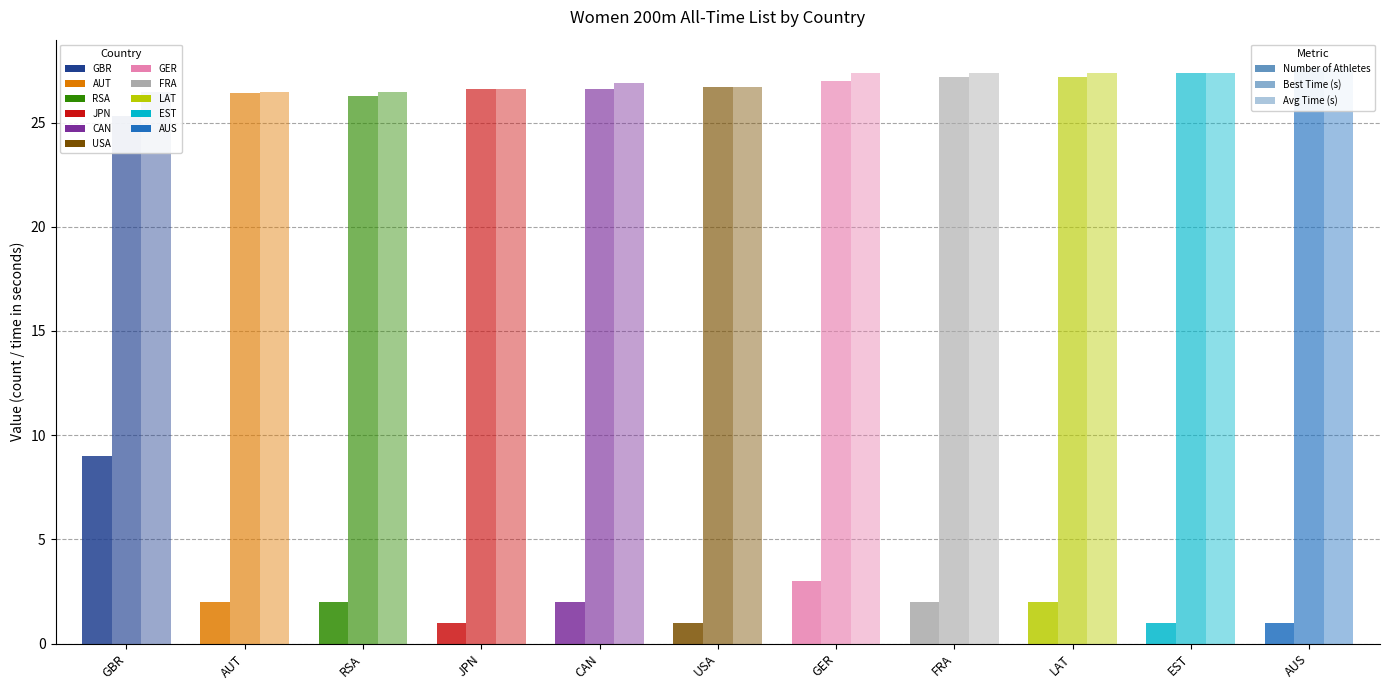

What is the difference between the highest and lowest values at GER?

24.4